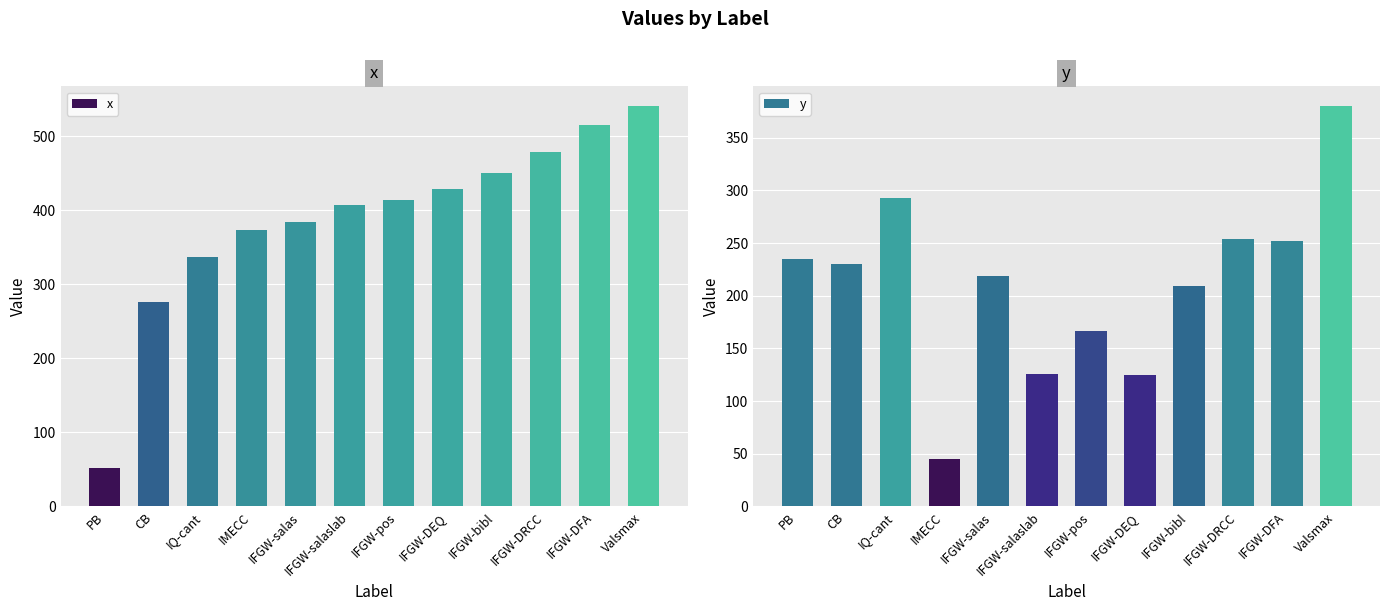

The y series shows 218.6 at IFGW-salas. True or false?

True